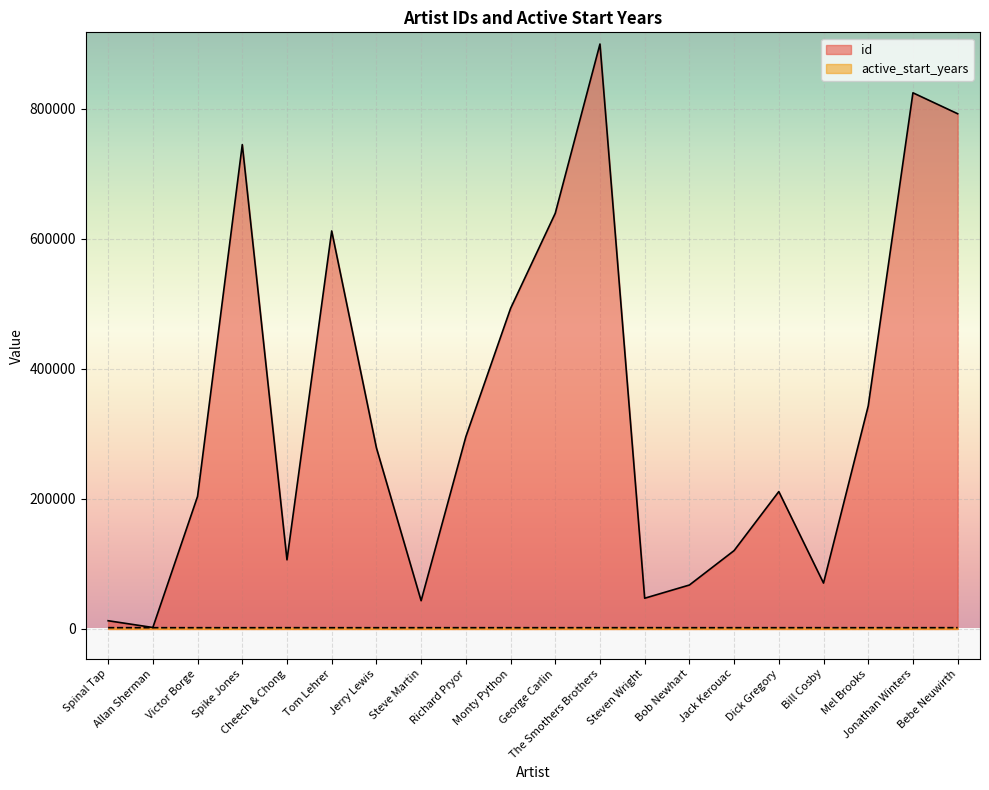

What is the sum of the id values at Richard Pryor and Steven Wright?

342661